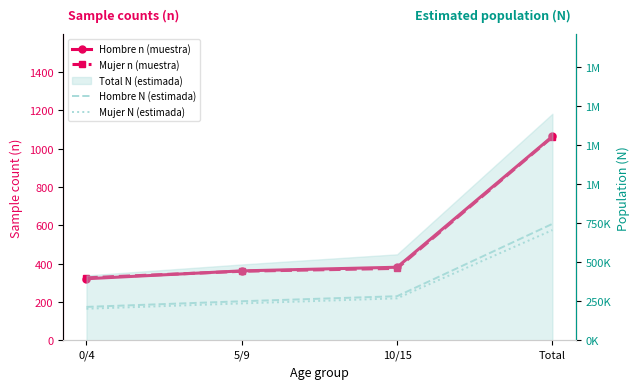

Rank the series by their maximum value, from highest to lowest.

Hombre N (estimada), Mujer N (estimada), Hombre n (muestra), Mujer n (muestra)